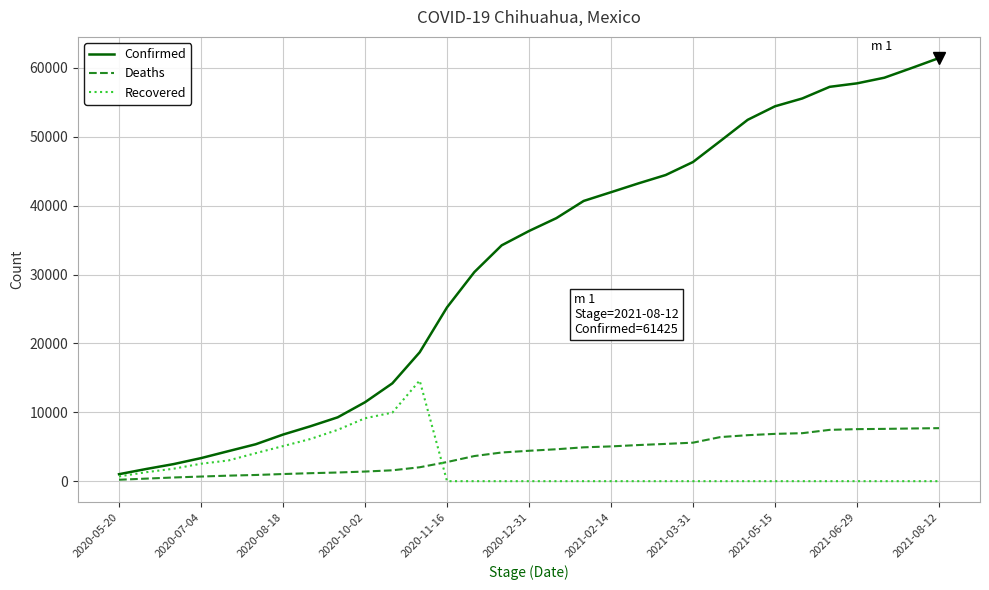

What is the highest value of the Confirmed series?

61425